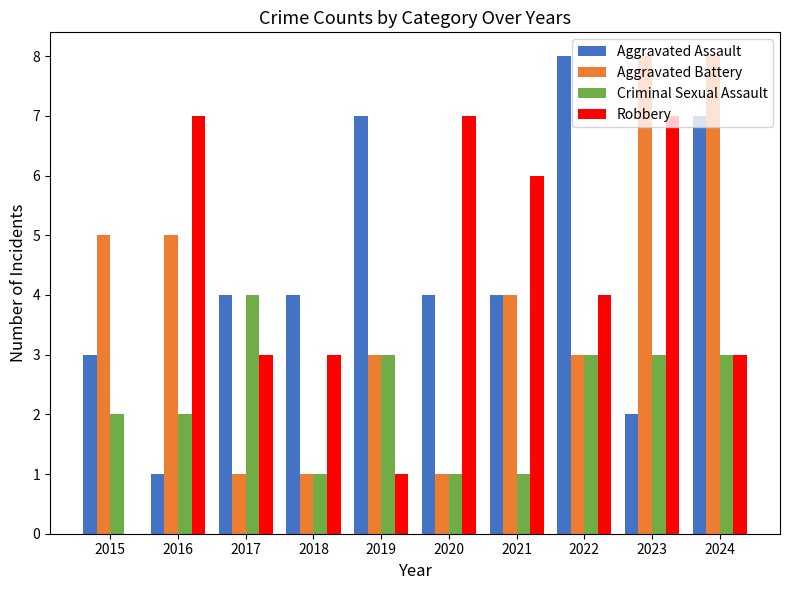

The value of Robbery at 2017 is 4. True or false?

False